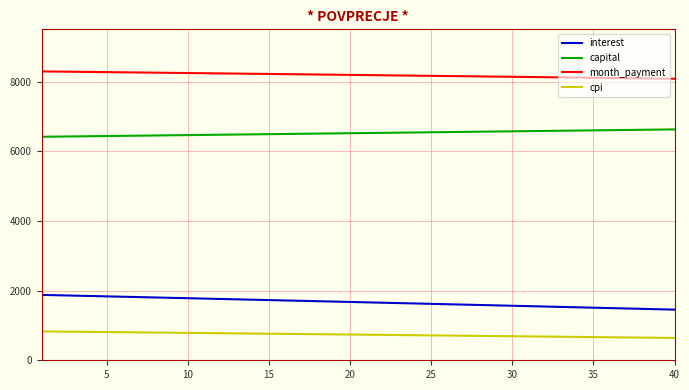

What is the lowest value of the capital series?

6415.6